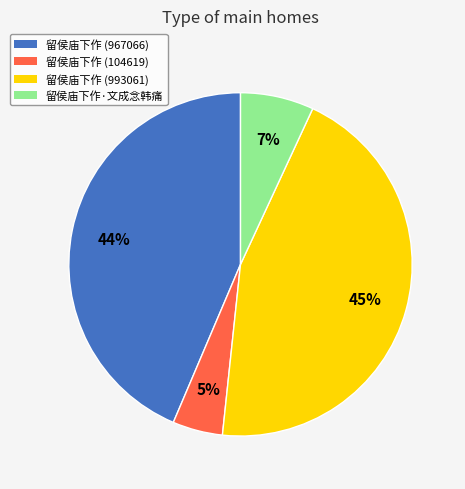

Does any single category account for the majority?

No